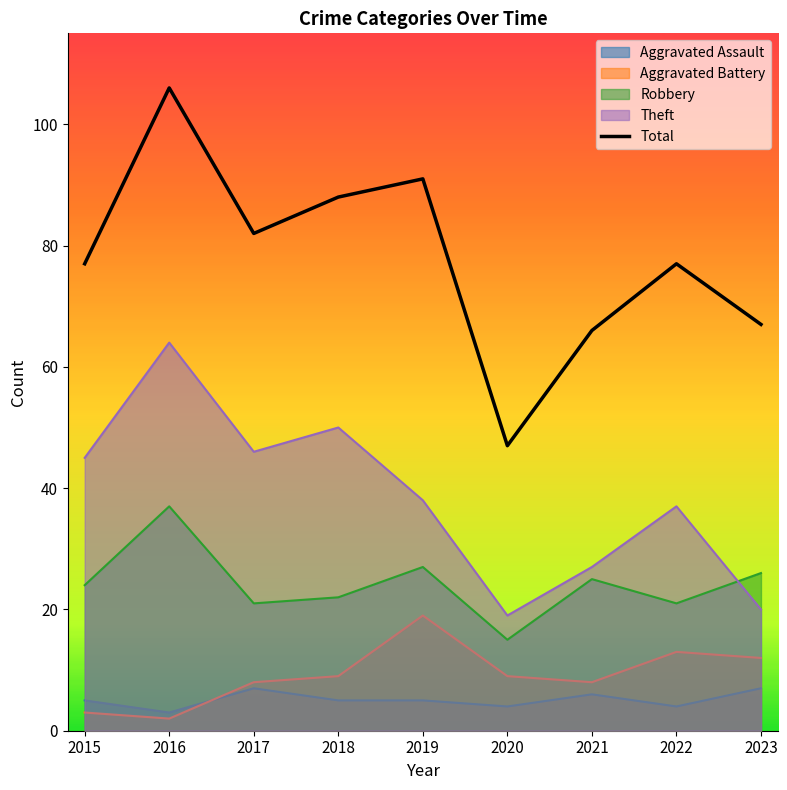

What is the difference between the values at 2015 and 2023?

10